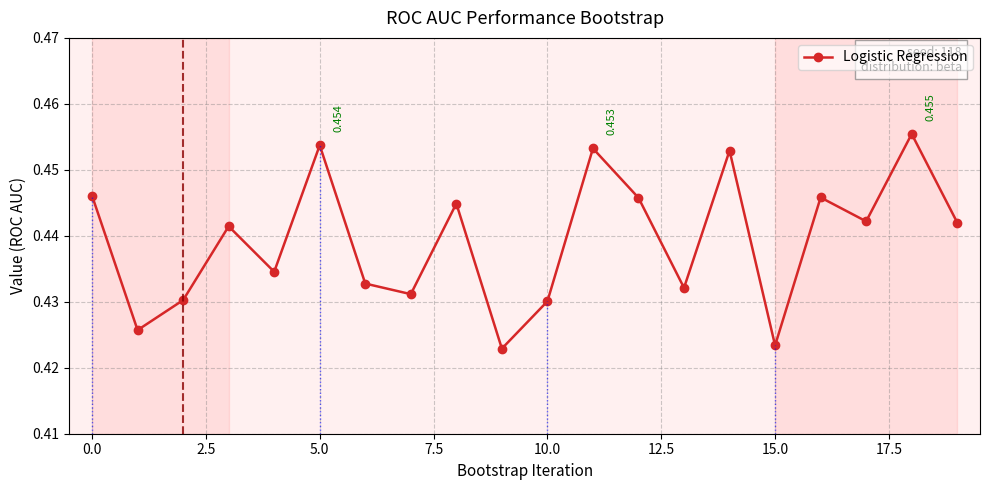

How many points are higher than both their immediate neighbors (excluding endpoints)?

7